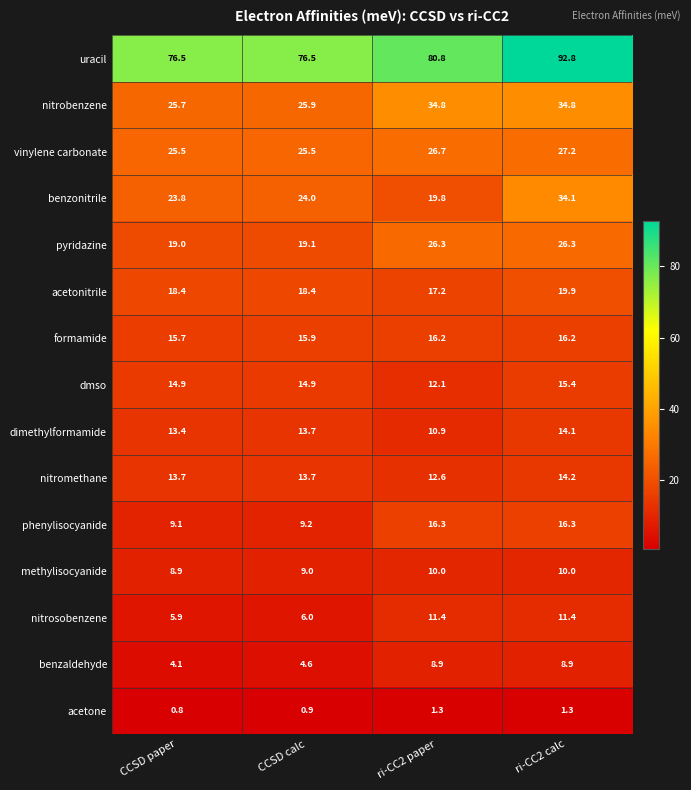

At which label is acetone closest to 1?

CCSD calc